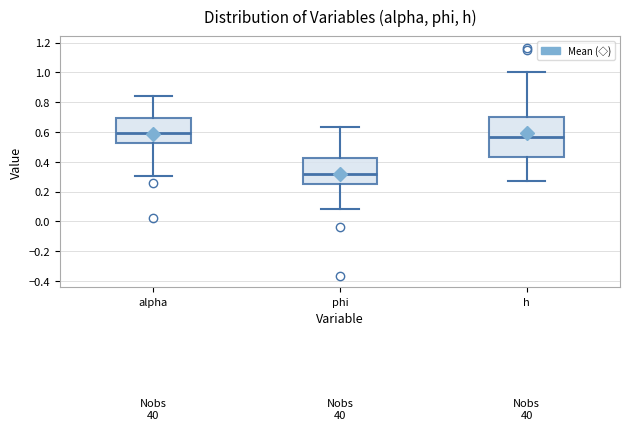

Reading left to right, transcribe this box plot: for each box, give where its median line is, the range the box spans, and where its two whiskers end, as read against the y-axis. The values are not printed on the chart, so give them approximately, as read against the axis.

alpha: median 0.60, box 0.52 to 0.70, whiskers 0.30 to 0.84
phi: median 0.32, box 0.26 to 0.42, whiskers 0.08 to 0.64
h: median 0.56, box 0.44 to 0.70, whiskers 0.26 to 1.00